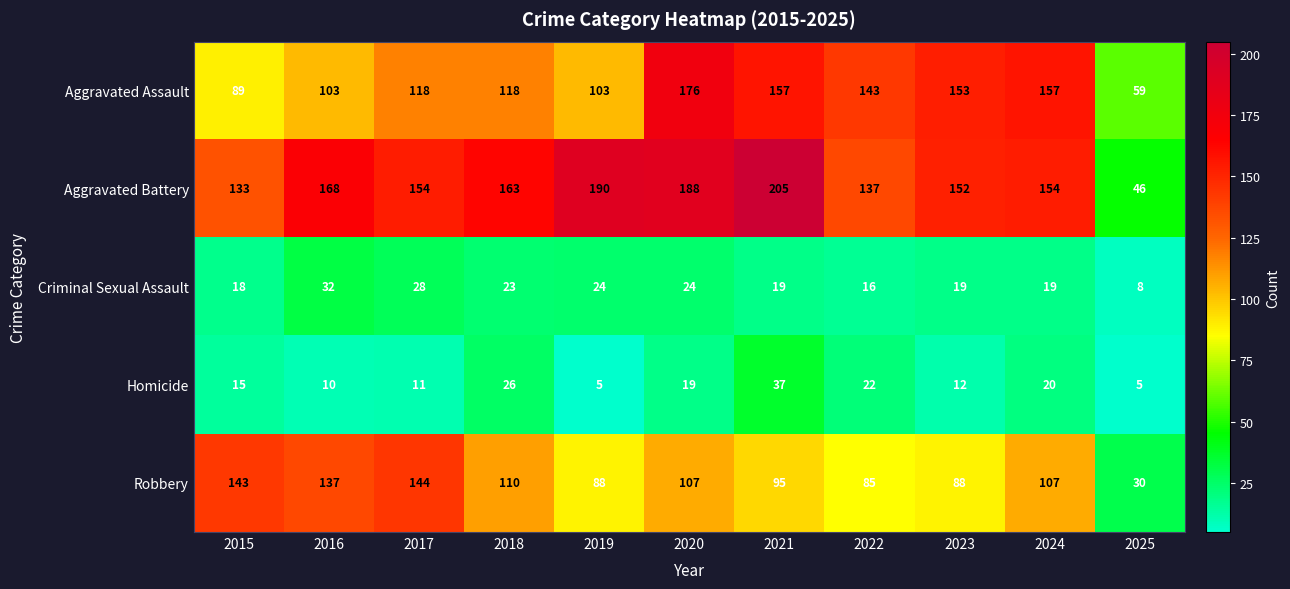

What is the total value across all series at 2021?

513